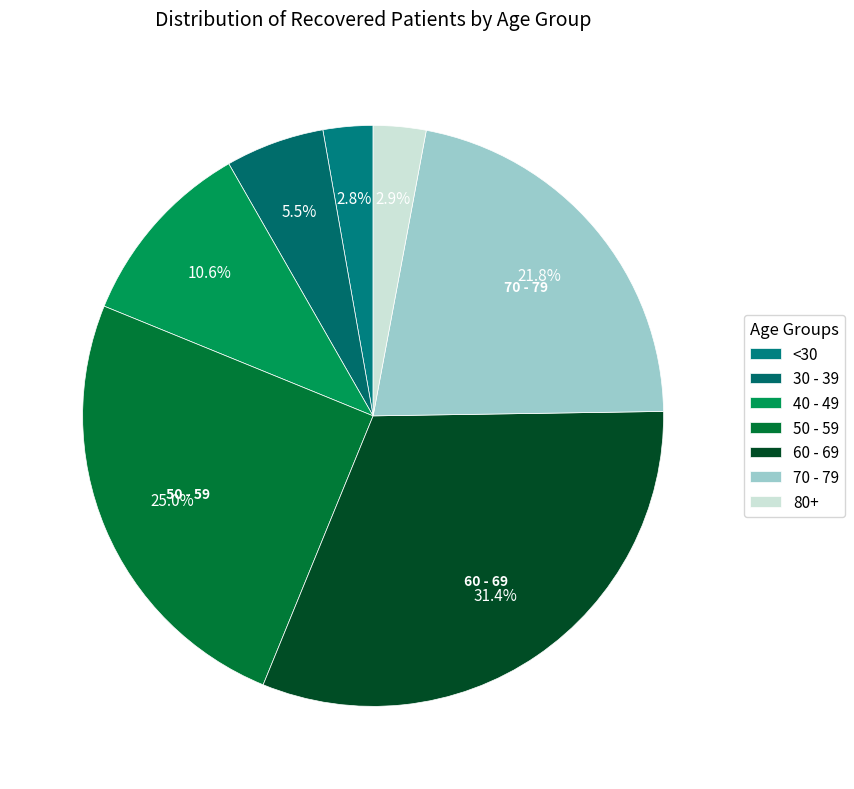

How many slices are in this pie chart?

7